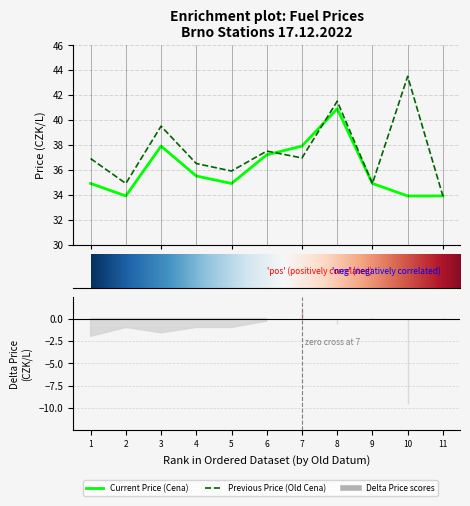

How many lines are shown in the chart?

2